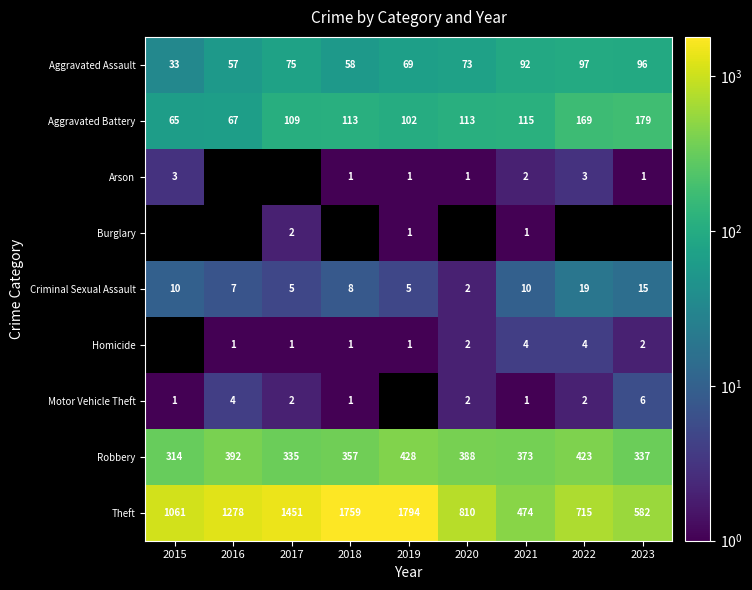

Read the Robbery value at 2019.

428